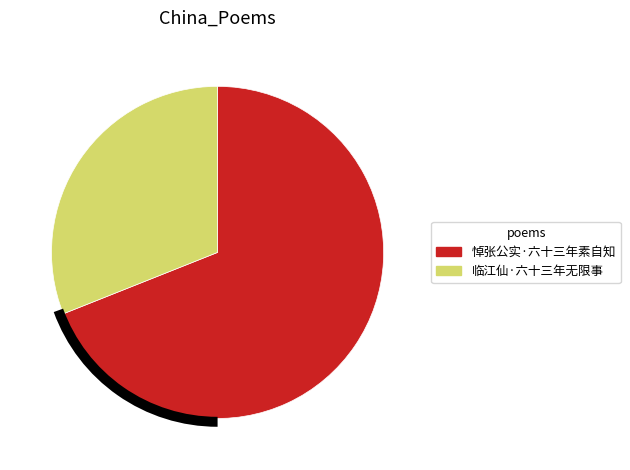

Rank the categories by value from highest to lowest.

悼张公实·六十三年素自知, 临江仙·六十三年无限事